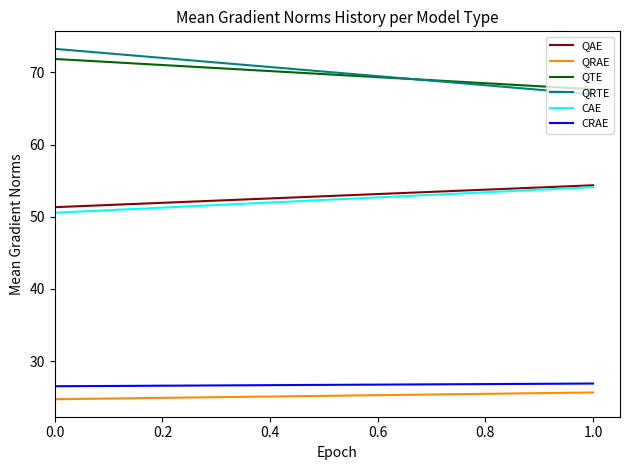

Does the chart display data point markers on the line(s)?

No